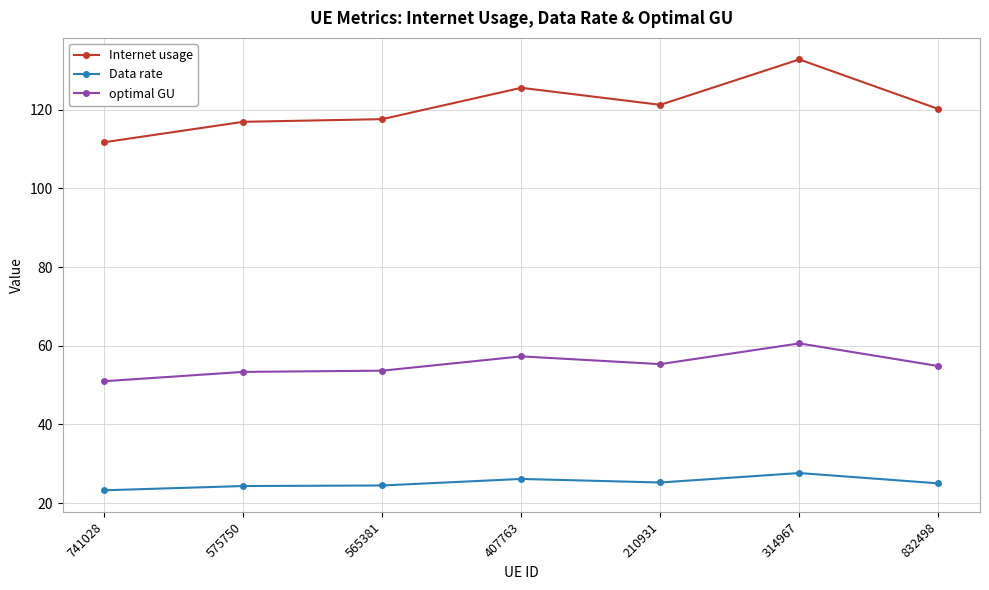

True or false: Internet usage has more than 0 points higher than both neighbors.

True